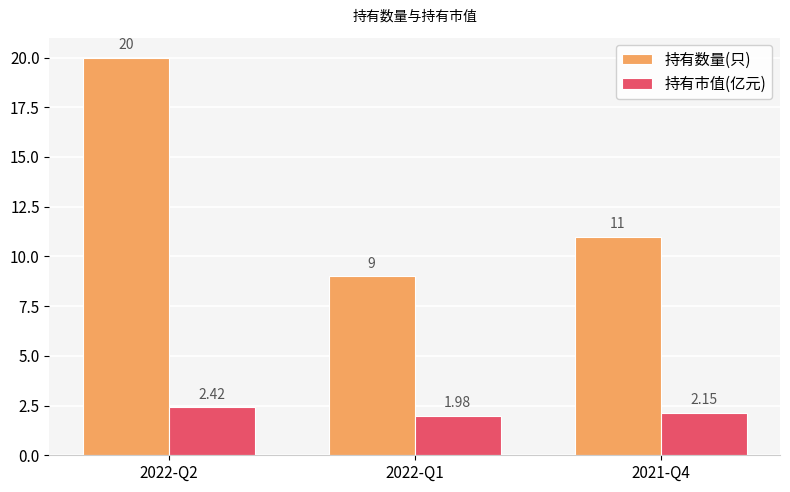

What position from the right is 2022-Q2?

3